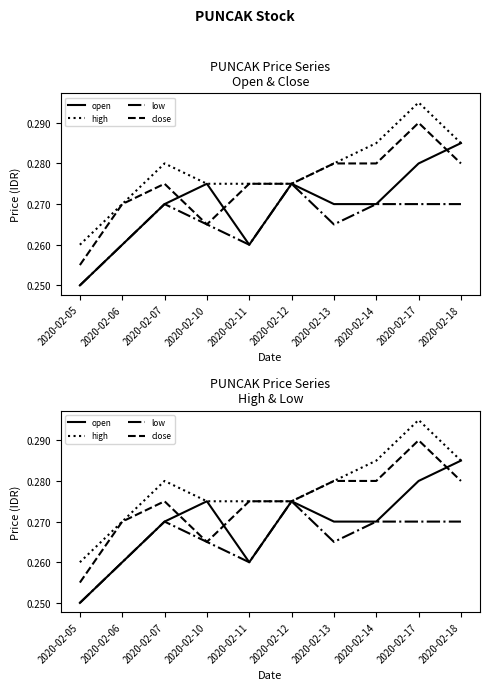

How many interior local valleys does the open series have?

1